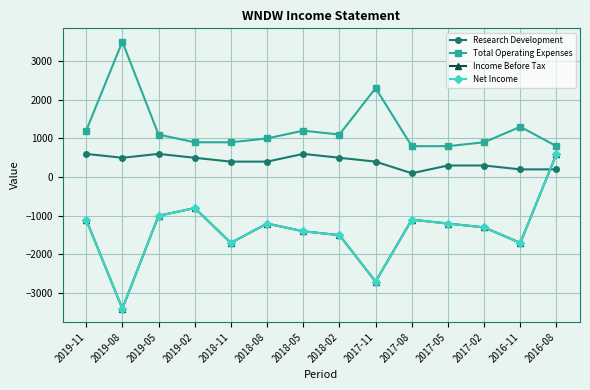

At how many categories does at least one series exceed 1242?

3